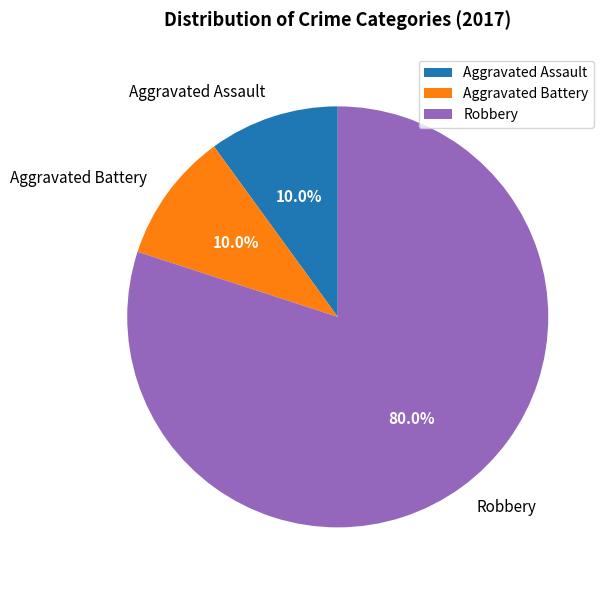

Is there any slice that represents more than half of the pie?

Yes